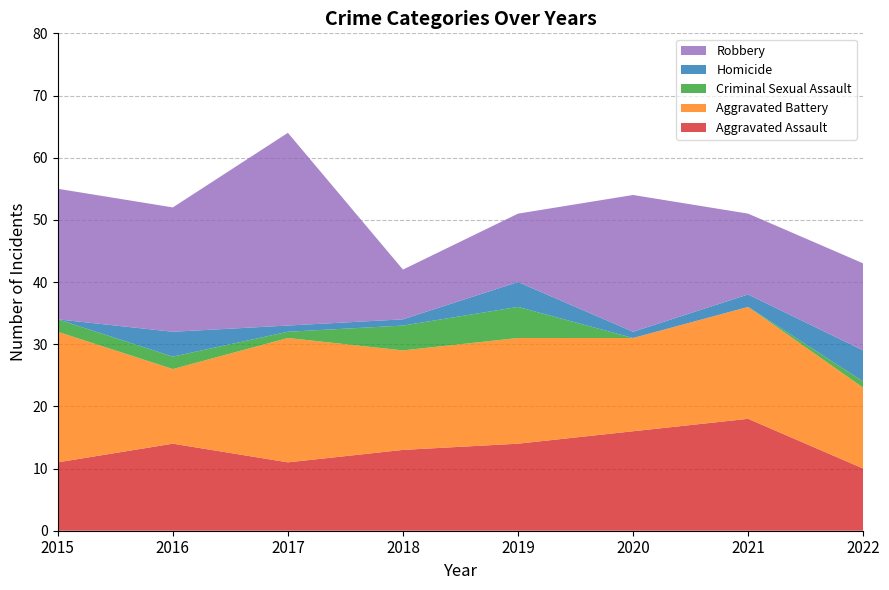

Reading left to right, what are all the values shown in this chart?

Aggravated Assault: 11	14	11	13	14	16	18	10
Aggravated Battery: 21	12	20	16	17	15	18	13
Criminal Sexual Assault: 2	2	1	4	5	0	0	1
Homicide: 0	4	1	1	4	1	2	5
Robbery: 21	20	31	8	11	22	13	14